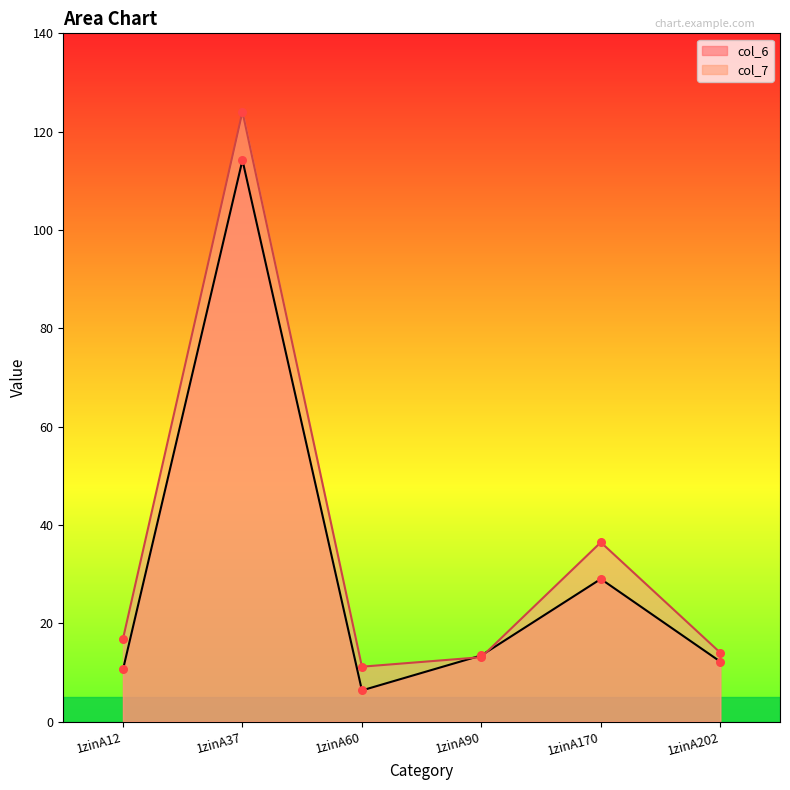

Which series has the widest spread of Y values?

col_7